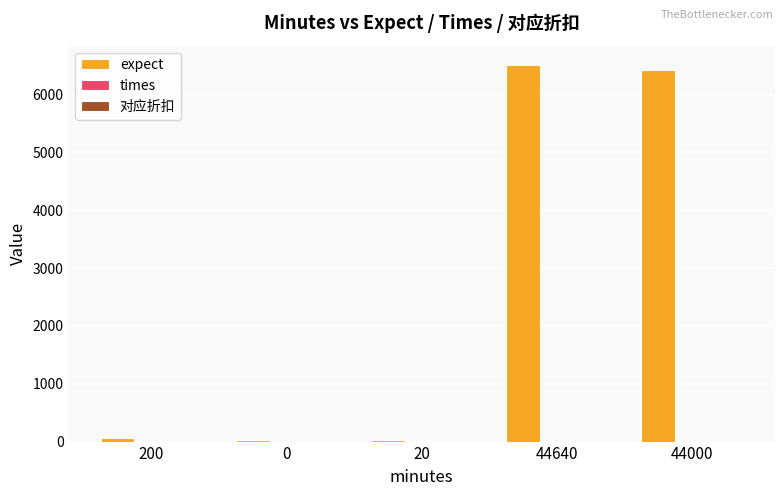

The expect series shows 6520.1 at 44640. True or false?

True